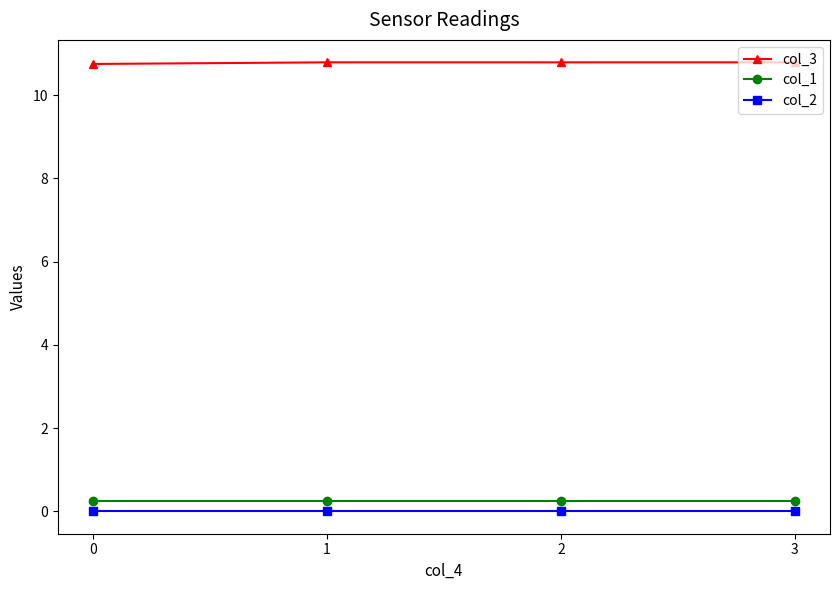

True or false: col_1 and col_2 intersect in this chart.

False